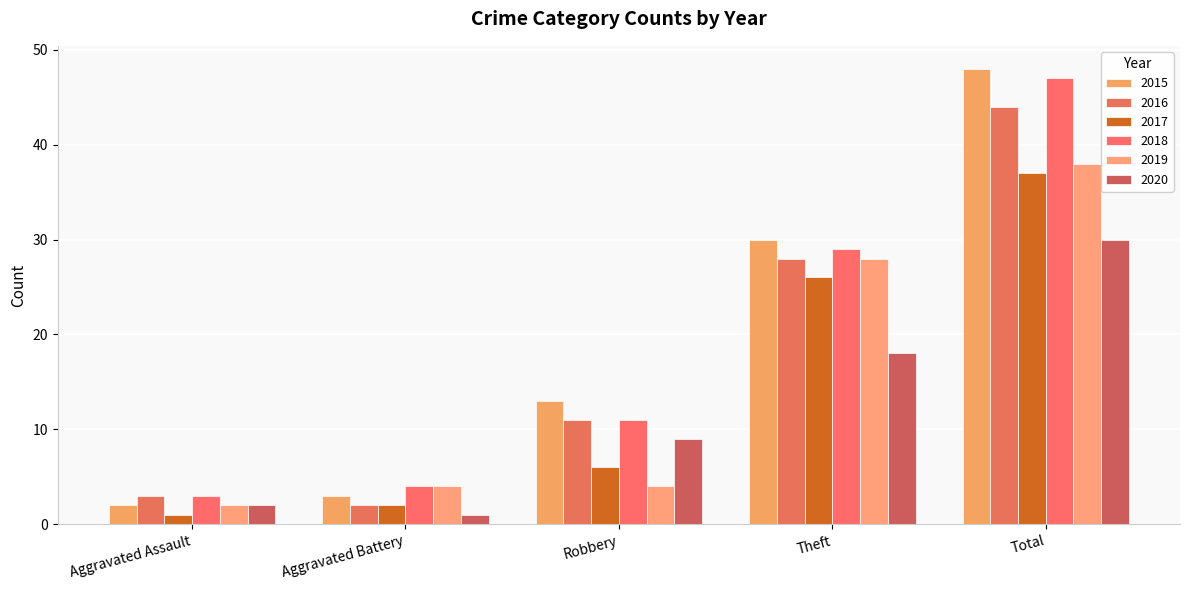

Which series changed the most between Robbery and Total?

2018